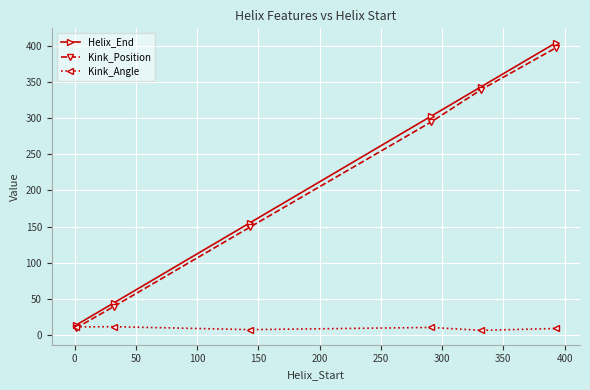

How many series are shown in this chart?

3